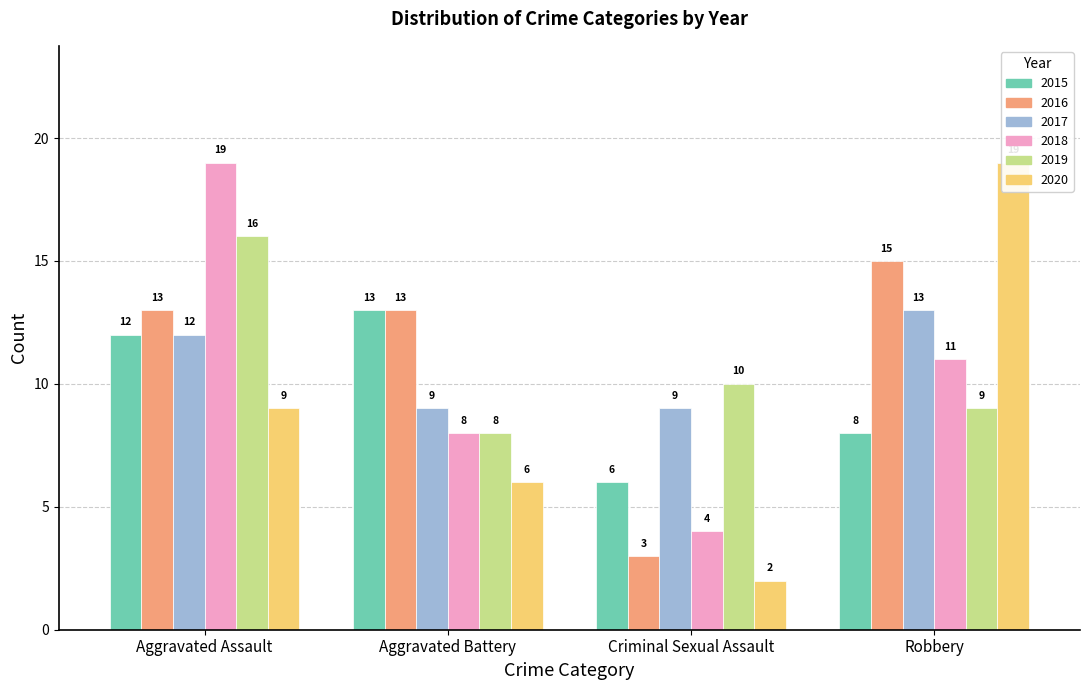

Which category has the lowest value in the 2016 series?

Criminal Sexual Assault